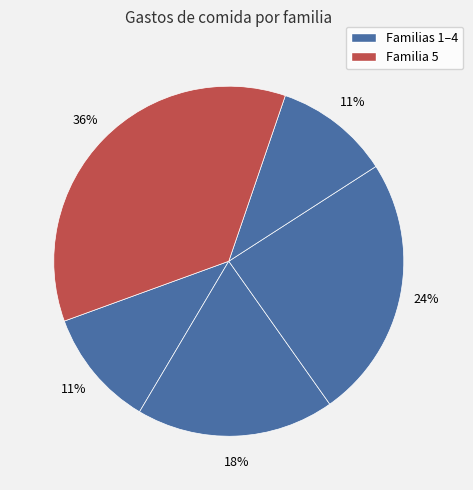

Is there a majority slice in this chart?

No